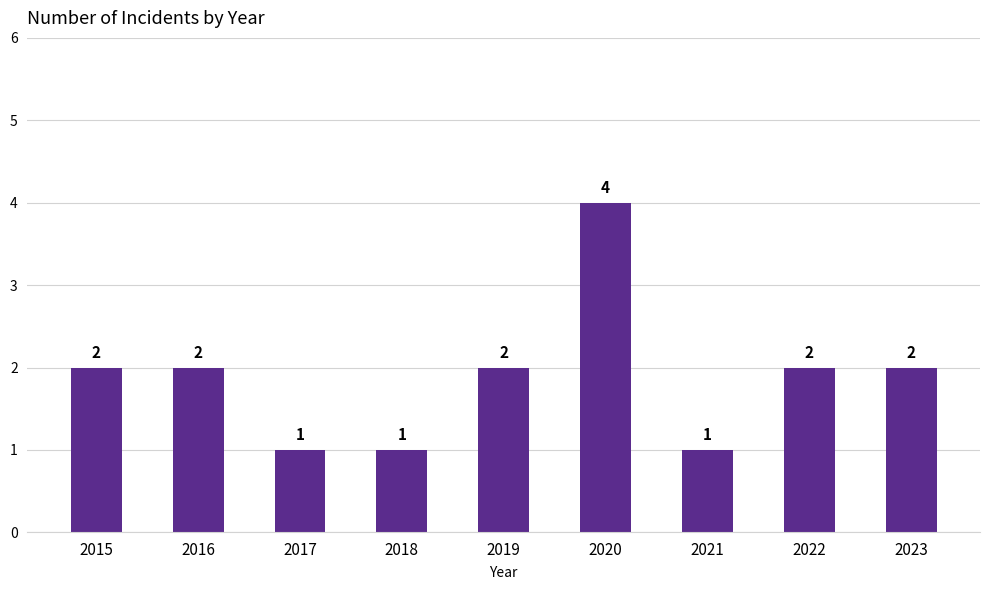

What is the average value?

2